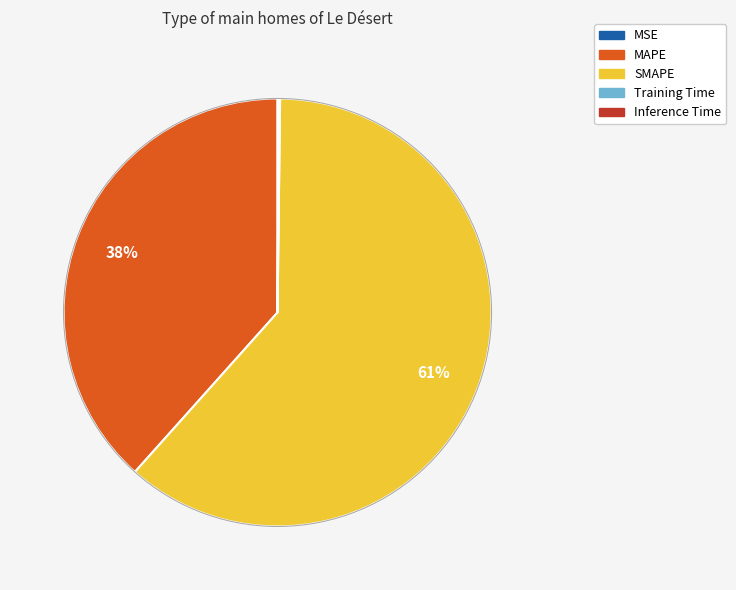

Does MAPE account for over 50% of the chart?

No